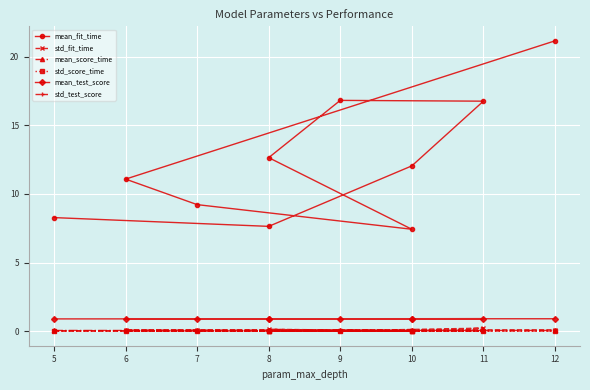

What is the minimum value for mean_fit_time?

7.4